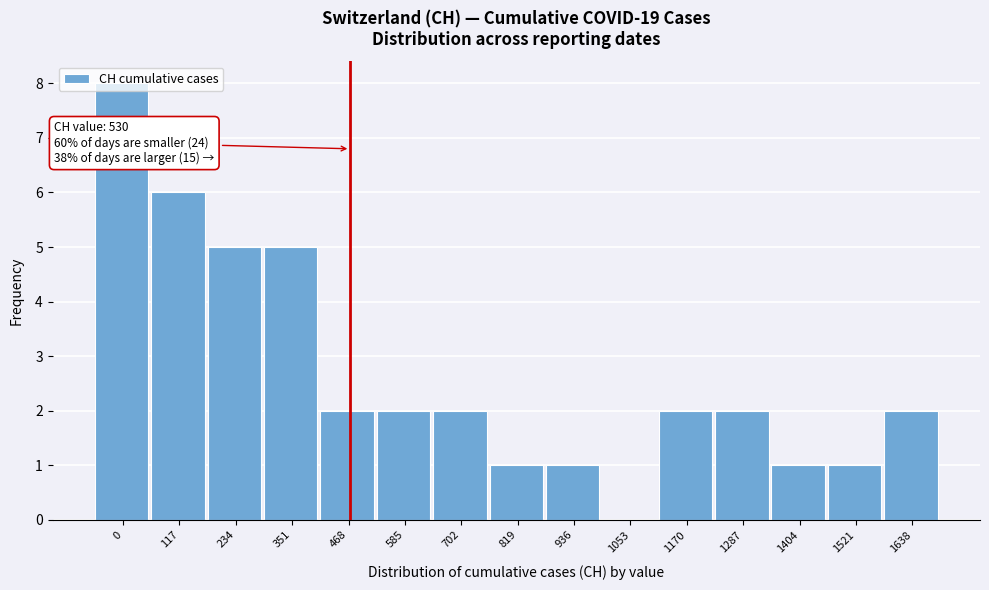

What is the greatest value displayed?

8